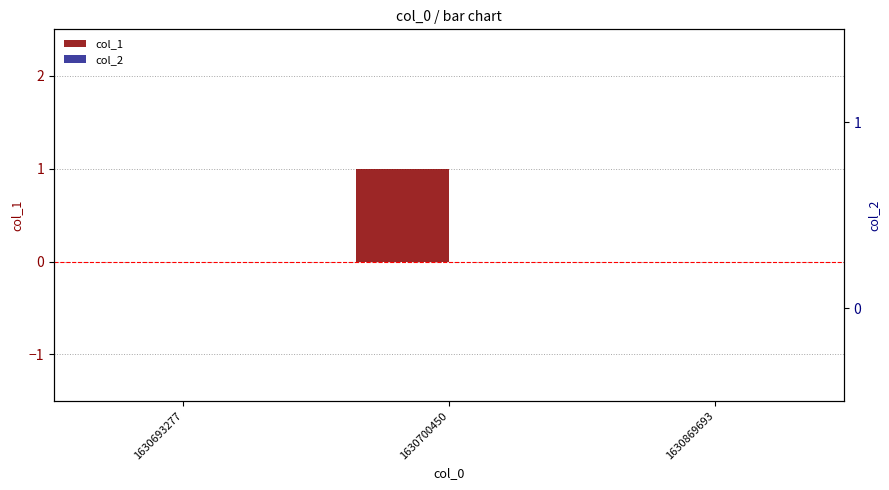

Which category has the highest value across all series?

1630700450